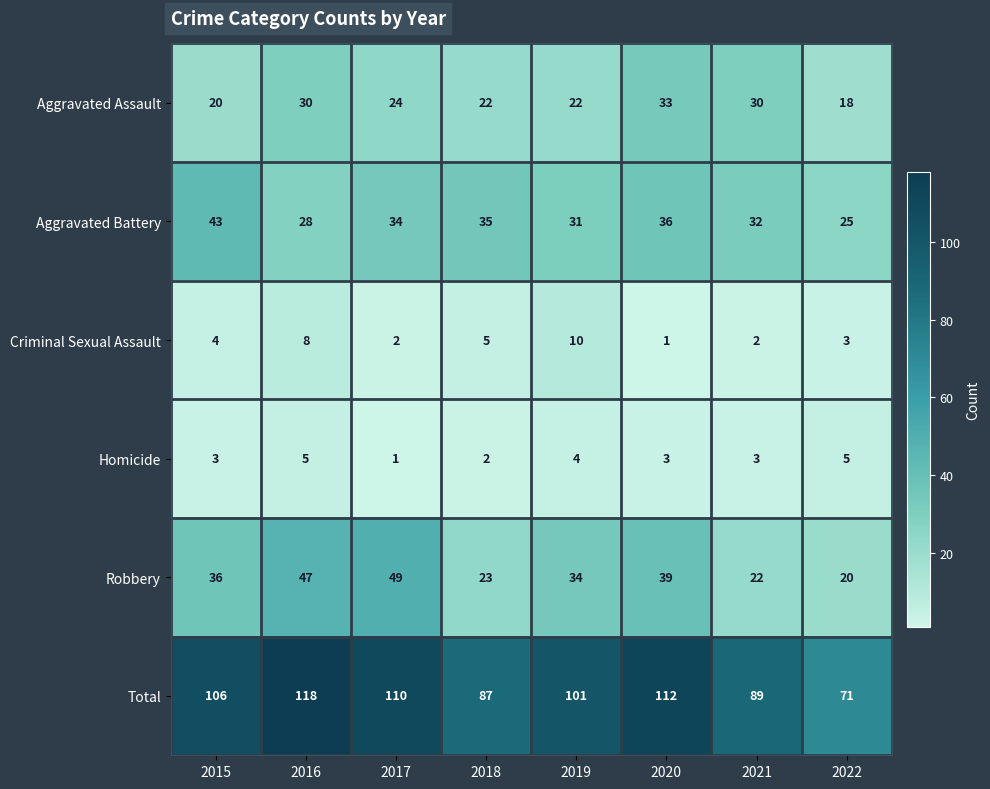

At which category is the sum across all series the highest?

2016